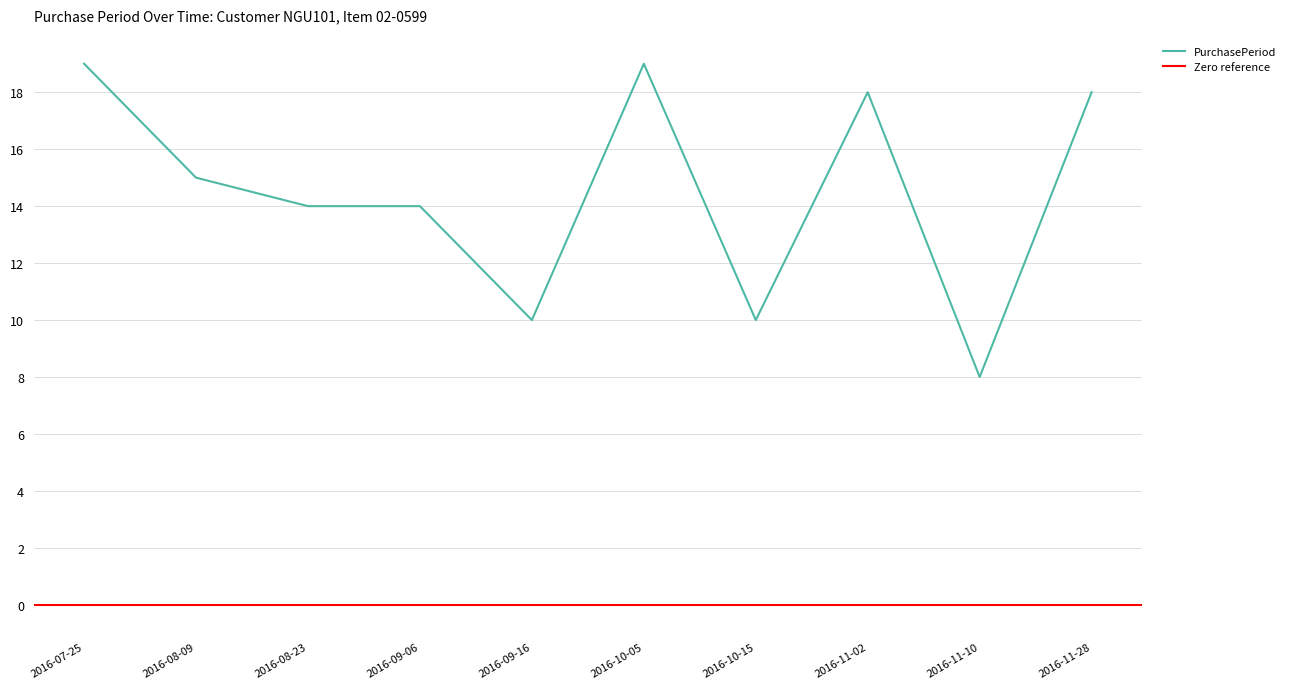

Reading left to right, list all the values displayed in this chart.

2016-07-25=19	2016-08-09=15	2016-08-23=14	2016-09-06=14	2016-09-16=10	2016-10-05=19	2016-10-15=10	2016-11-02=18	2016-11-10=8	2016-11-28=18